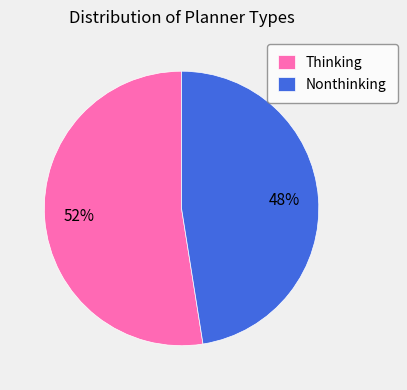

To the nearest percent, what is the average slice percentage?

50%